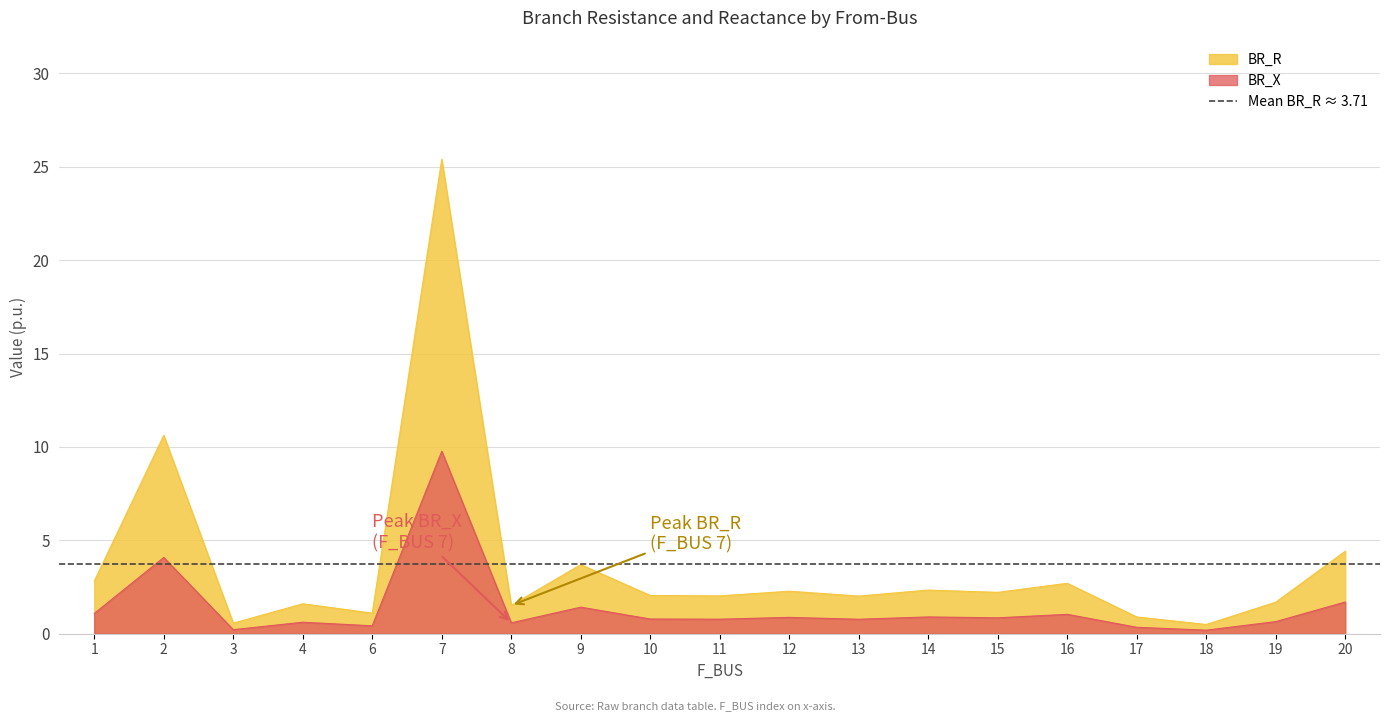

List the series in order of their overall mean, highest first.

BR_R, BR_X